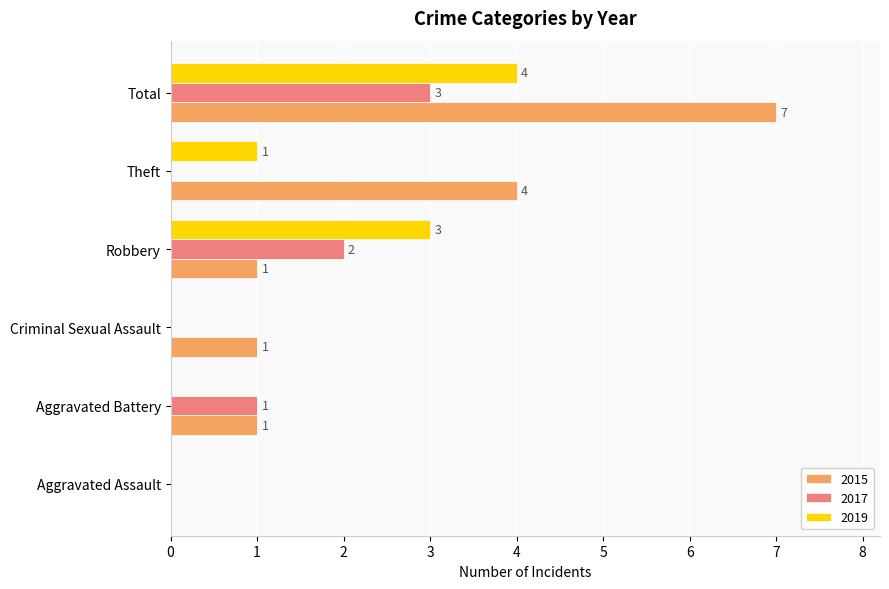

How many 2015 values are between 1 and 4?

4